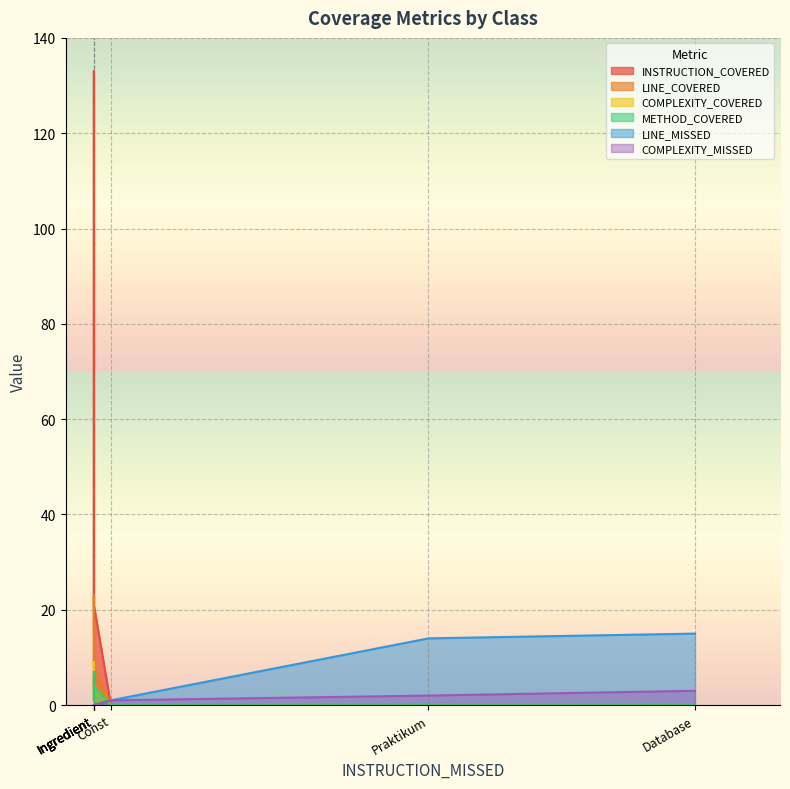

Which series has the widest spread of values?

INSTRUCTION_COVERED